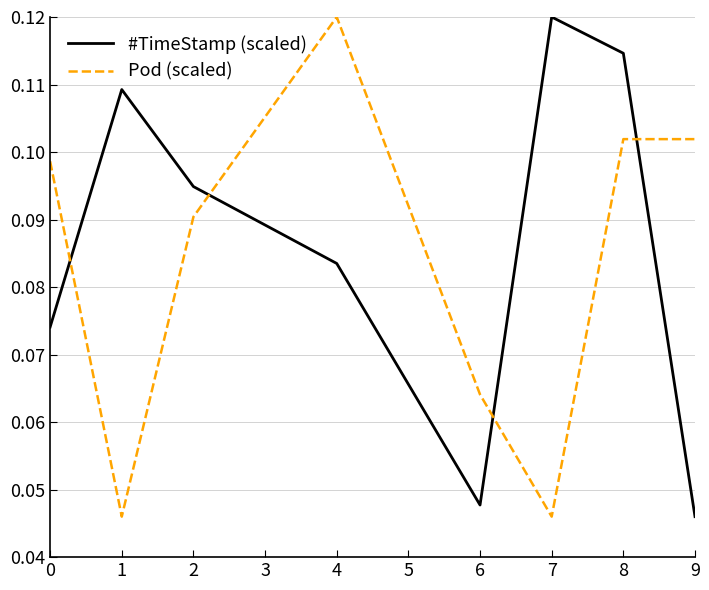

At 6, list the series in order from largest to smallest.

Pod (scaled), #TimeStamp (scaled)